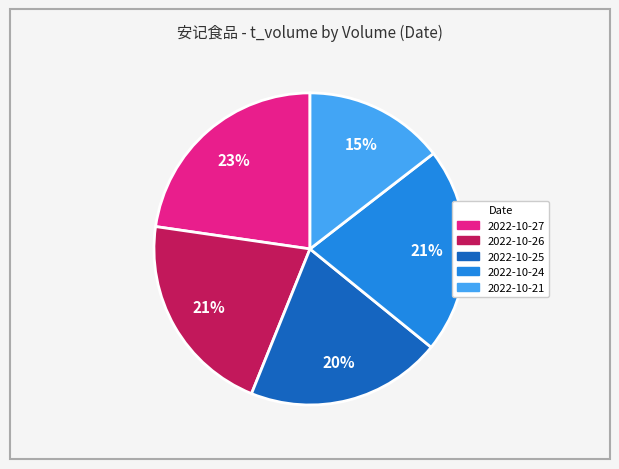

Does any single category account for the majority?

No